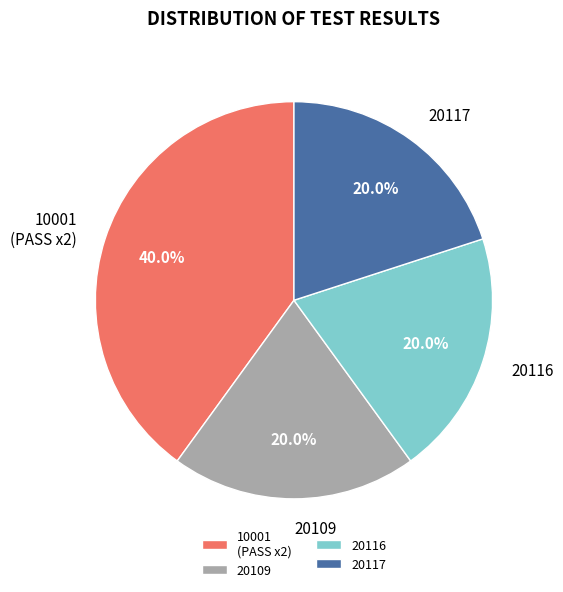

What is the ratio of the value at 20117 to the value at 20109?

1.0